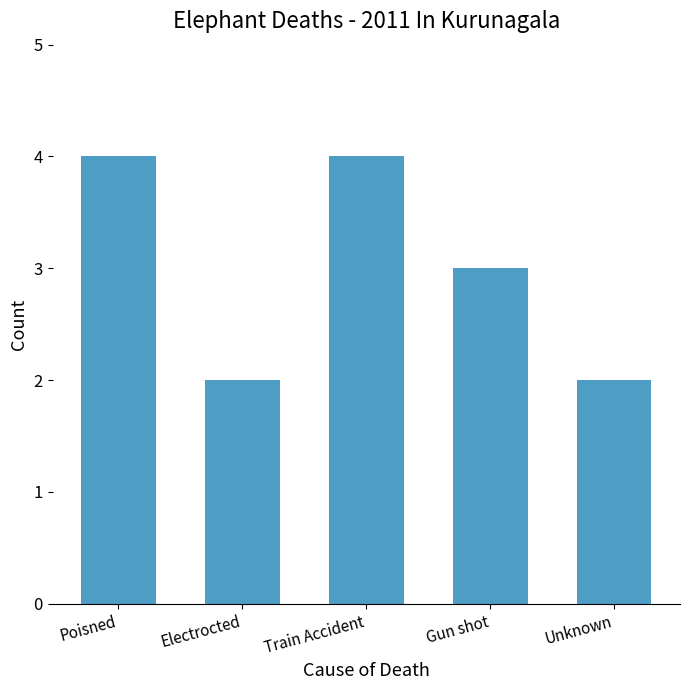

Reading right to left, list all the values displayed in this chart.

Unknown=2	Gun shot=3	Train Accident=4	Electrocted=2	Poisned=4